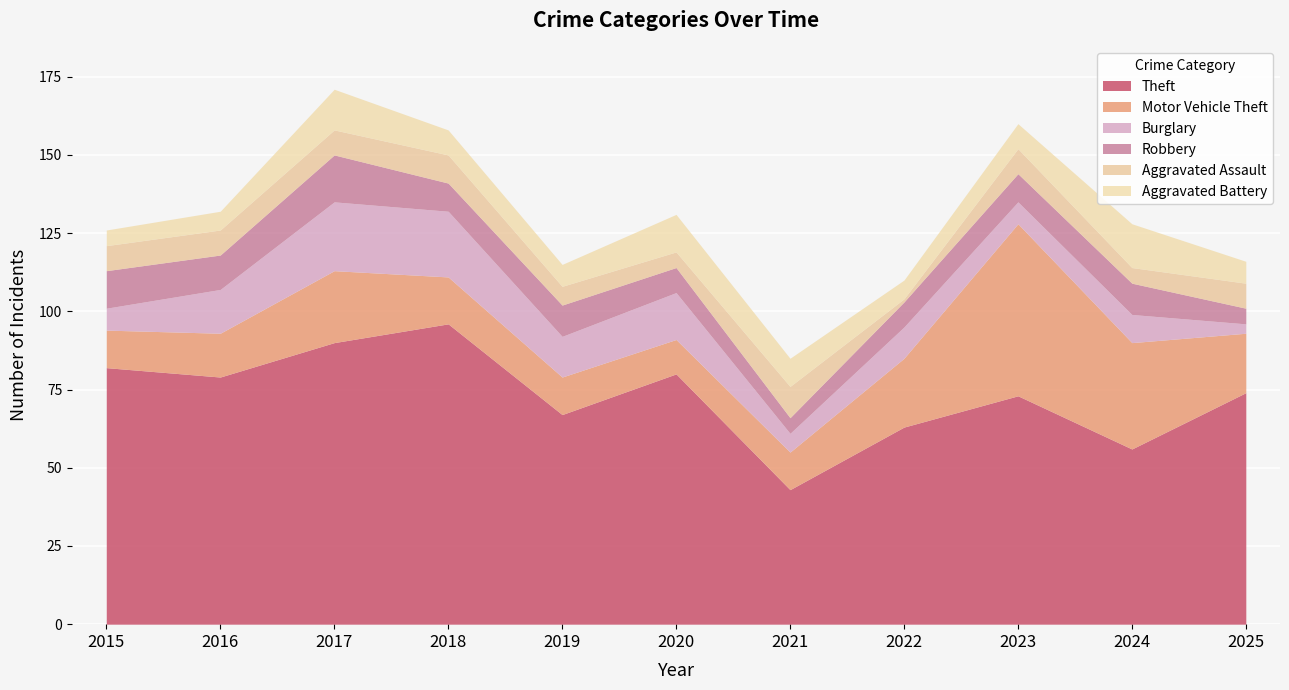

What is the difference between the maximum and minimum values in the Robbery series?

10